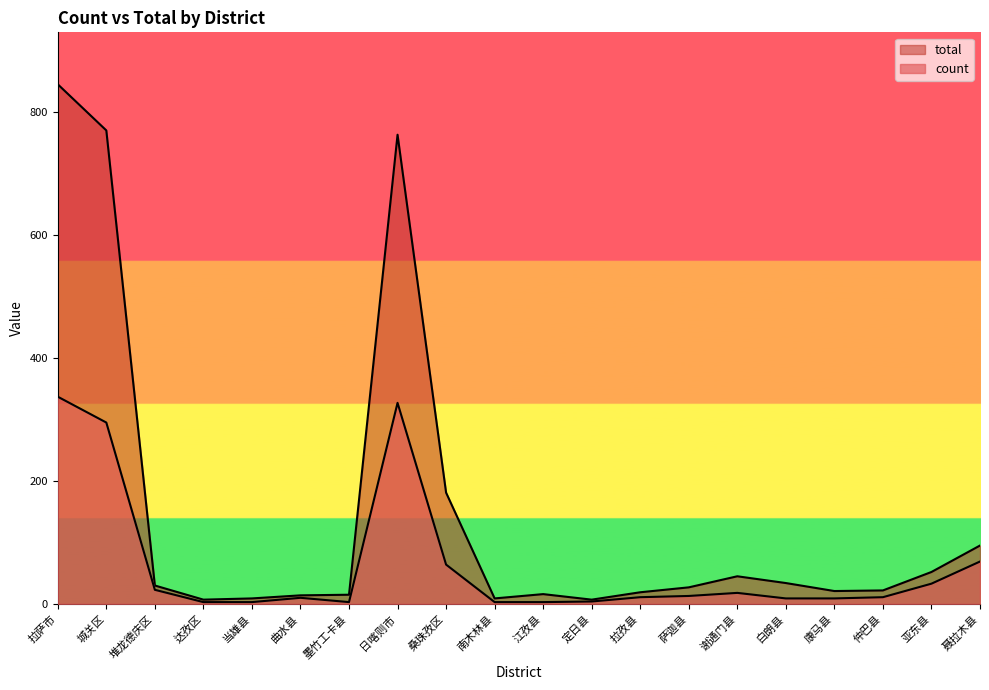

True or false: total and count intersect in this chart.

False